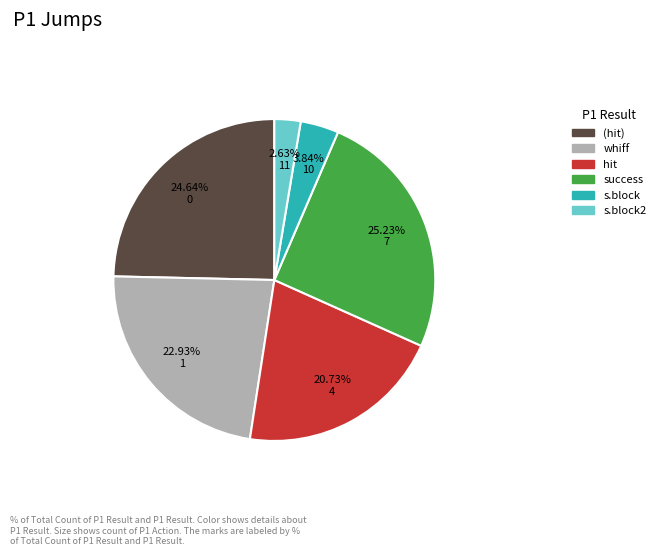

Which slice is the largest?

success